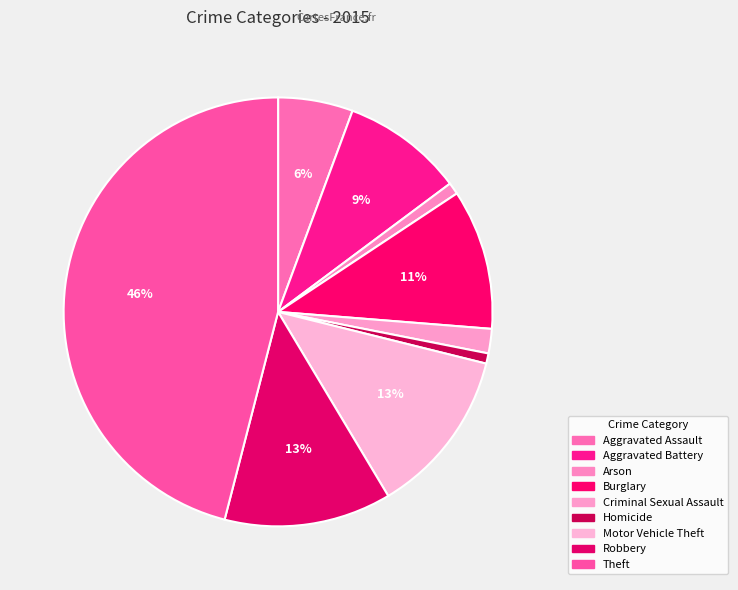

How many slices are in this pie chart?

9